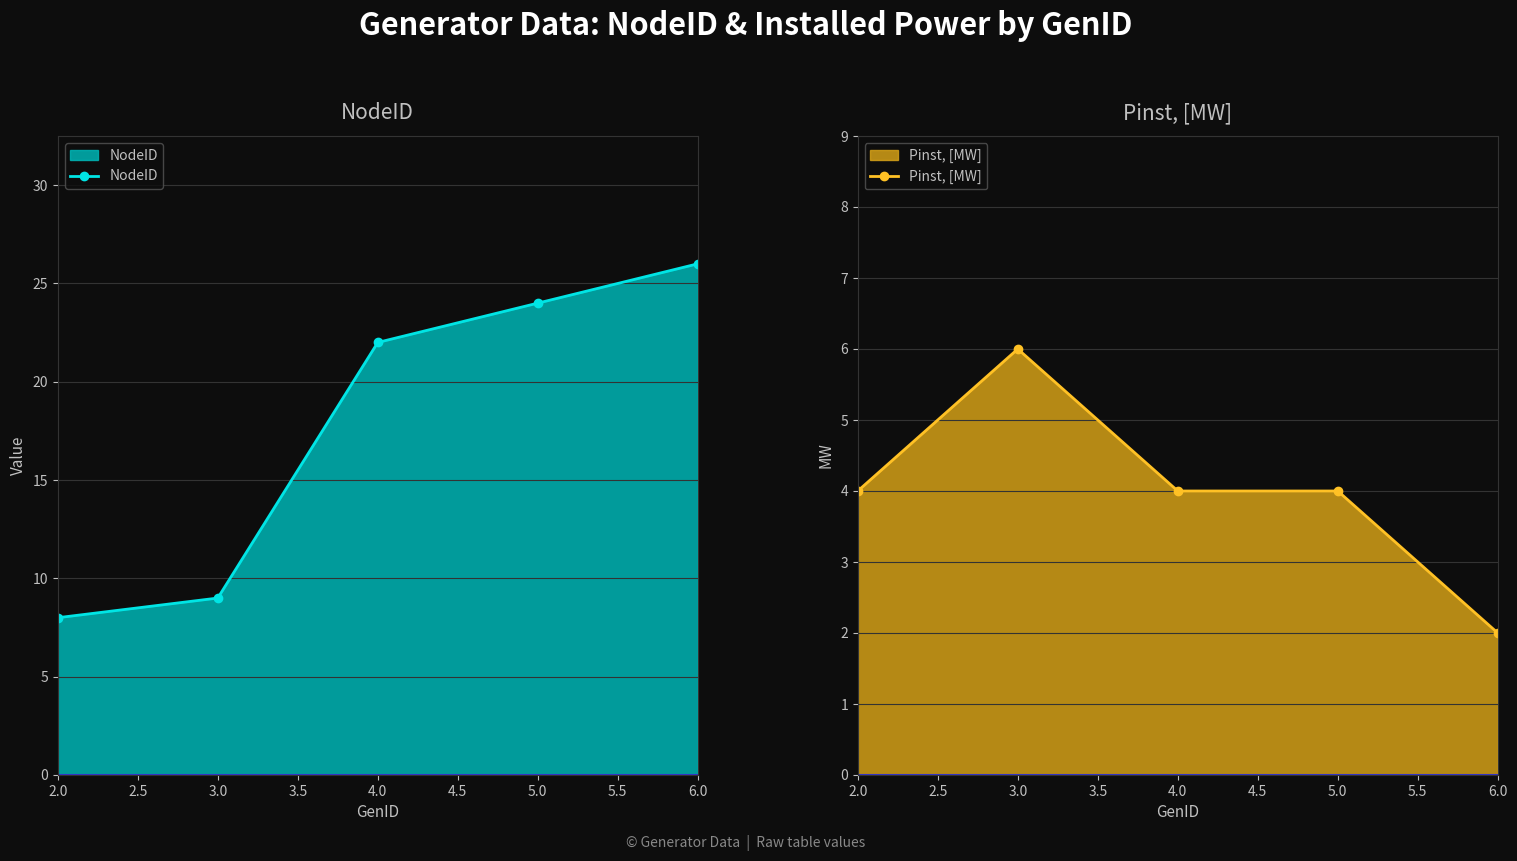

What are all the series names shown in the legend?

NodeID, Pinst, [MW]